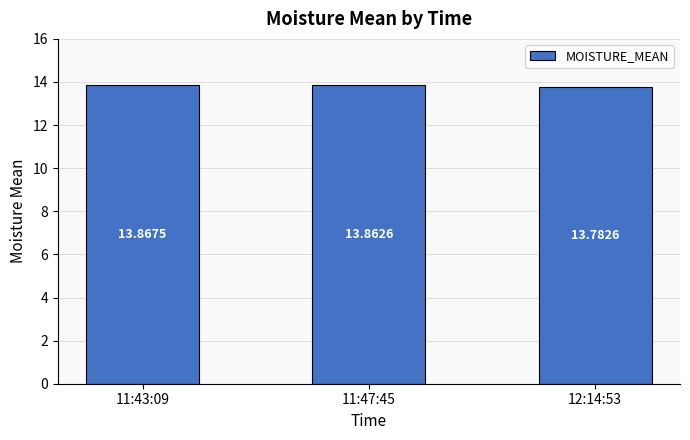

Which category has the highest value across all series?

11:43:09